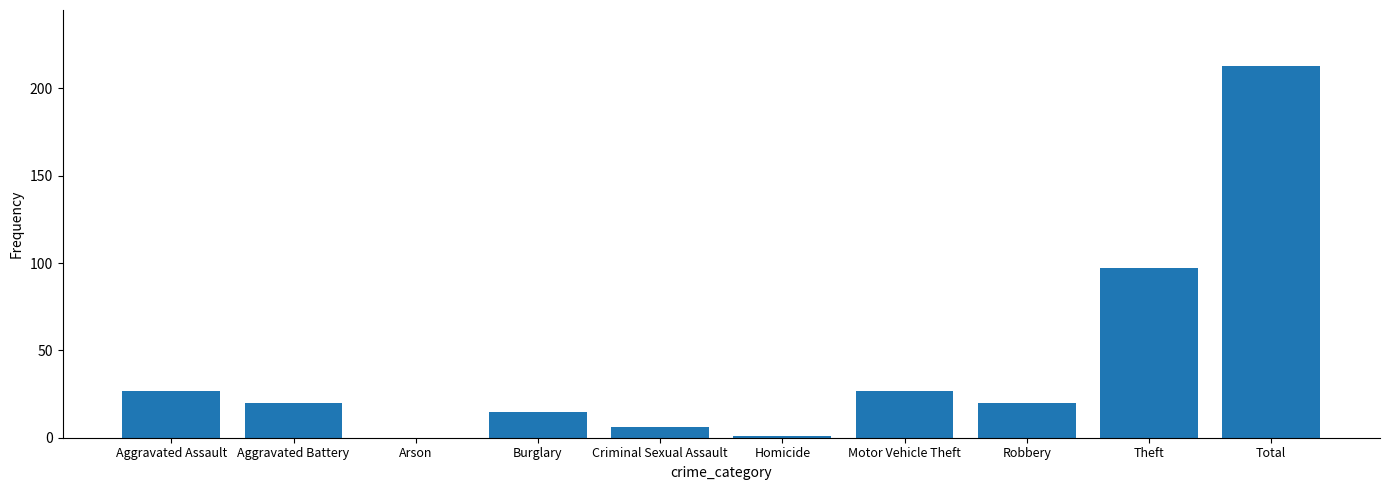

Where does the data first go above 20?

Aggravated Assault